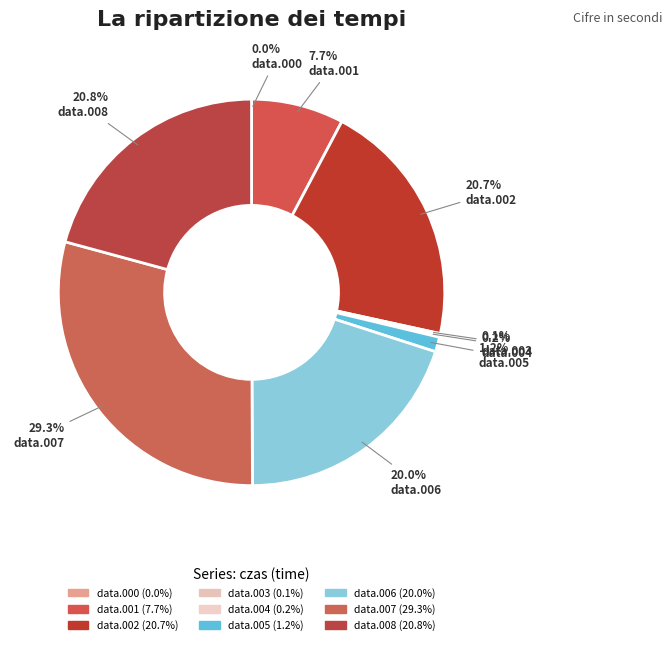

To the nearest percent, what is the average slice percentage?

11%